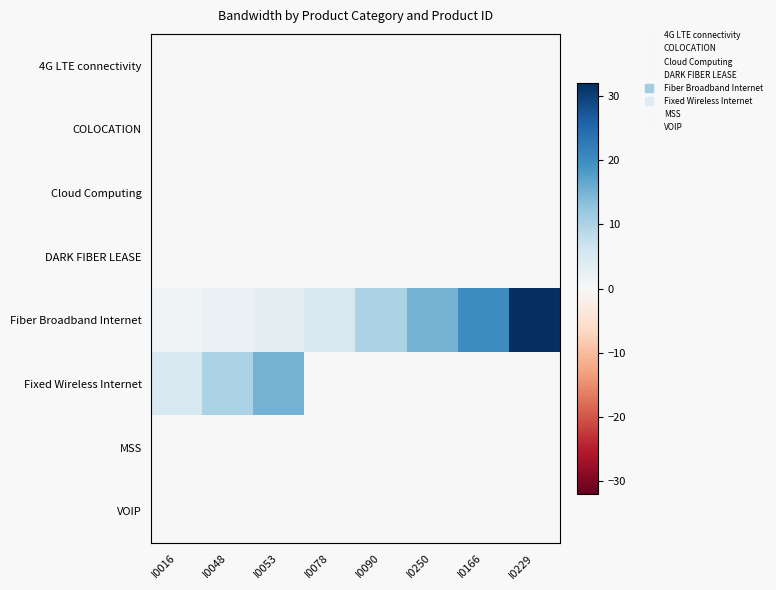

Reading left to right, extract all data points from this chart.

4G LTE connectivity: I0016=0	I0048=0	I0053=0	I0078=0	I0090=0	I0250=0	I0166=0	I0229=0
COLOCATION: I0016=0	I0048=0	I0053=0	I0078=0	I0090=0	I0250=0	I0166=0	I0229=0
Cloud Computing: I0016=0	I0048=0	I0053=0	I0078=0	I0090=0	I0250=0	I0166=0	I0229=0
DARK FIBER LEASE: I0016=0	I0048=0	I0053=0	I0078=0	I0090=0	I0250=0	I0166=0	I0229=0
Fiber Broadband Internet: I0016=1	I0048=2	I0053=3	I0078=5	I0090=10	I0250=15	I0166=20	I0229=32
Fixed Wireless Internet: I0016=5	I0048=10	I0053=15	I0078=0	I0090=0	I0250=0	I0166=0	I0229=0
MSS: I0016=0	I0048=0	I0053=0	I0078=0	I0090=0	I0250=0	I0166=0	I0229=0
VOIP: I0016=0	I0048=0	I0053=0	I0078=0	I0090=0	I0250=0	I0166=0	I0229=0